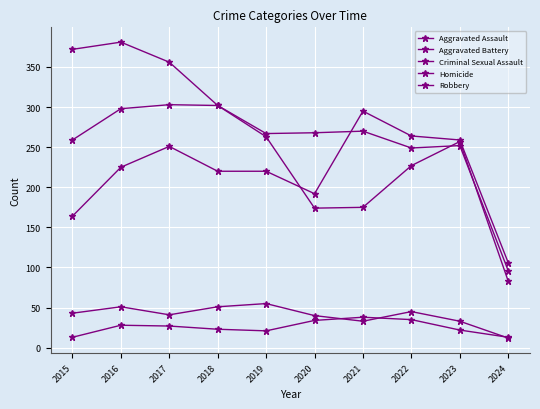

True or false: Aggravated Assault has a value of 164 at 2024.

False